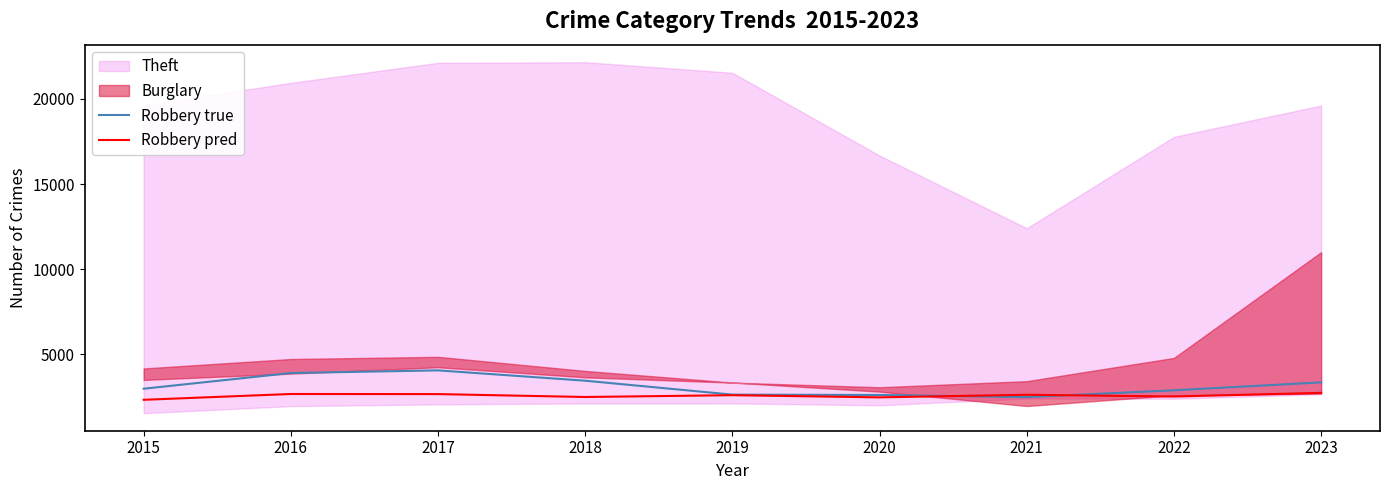

What is the value of the Robbery pred point at the 7th from the left?

2634